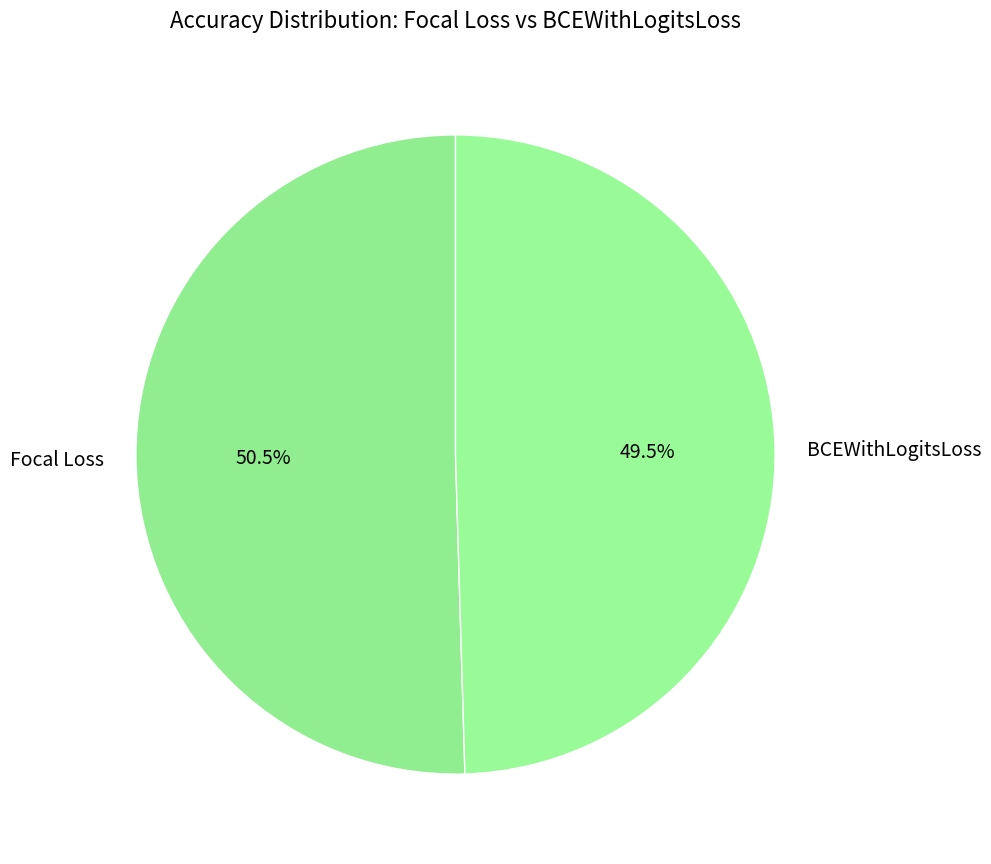

To the nearest percent, what is the difference between the BCEWithLogitsLoss and Focal Loss slice percentages?

1%